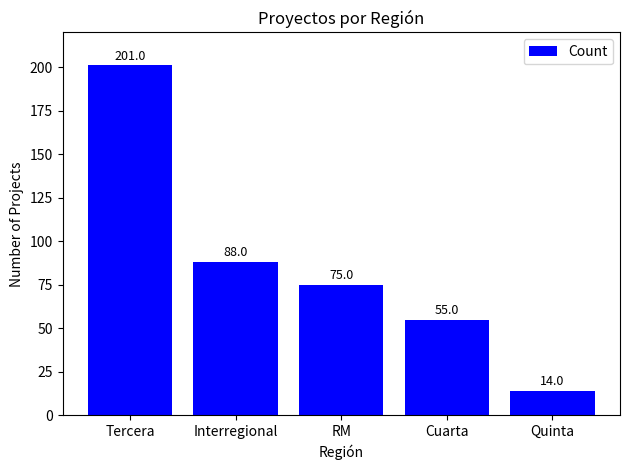

The value at Interregional is 133. True or false?

False